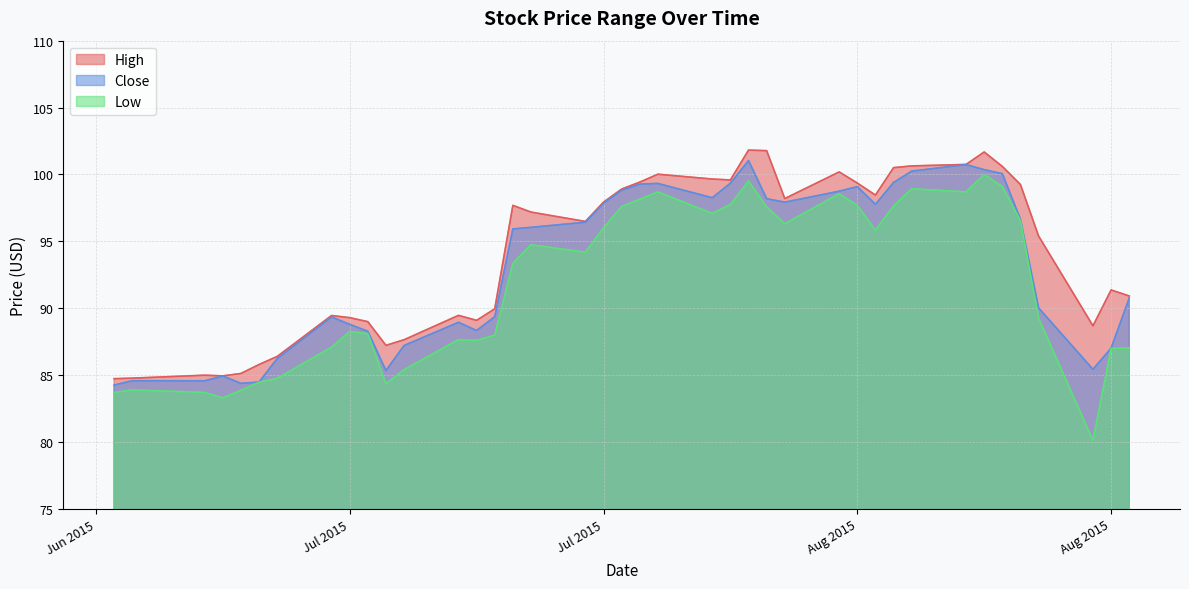

True or false: Low has a value of 47.6 at 2015-07-09.

False